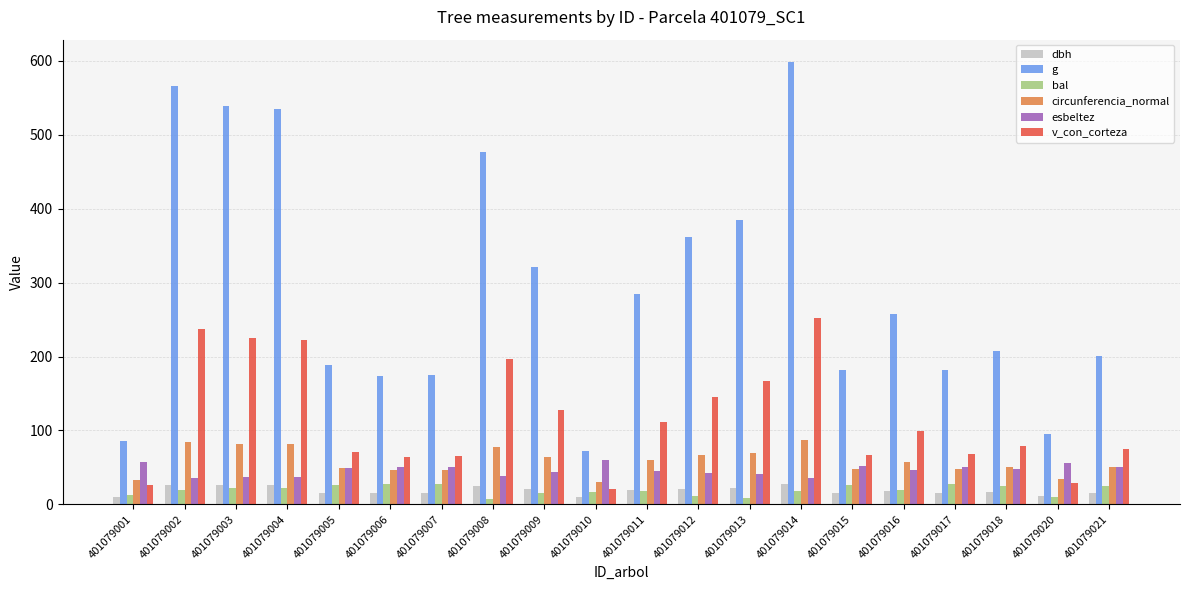

What is the approximate value of bal at 401079011?

17.5